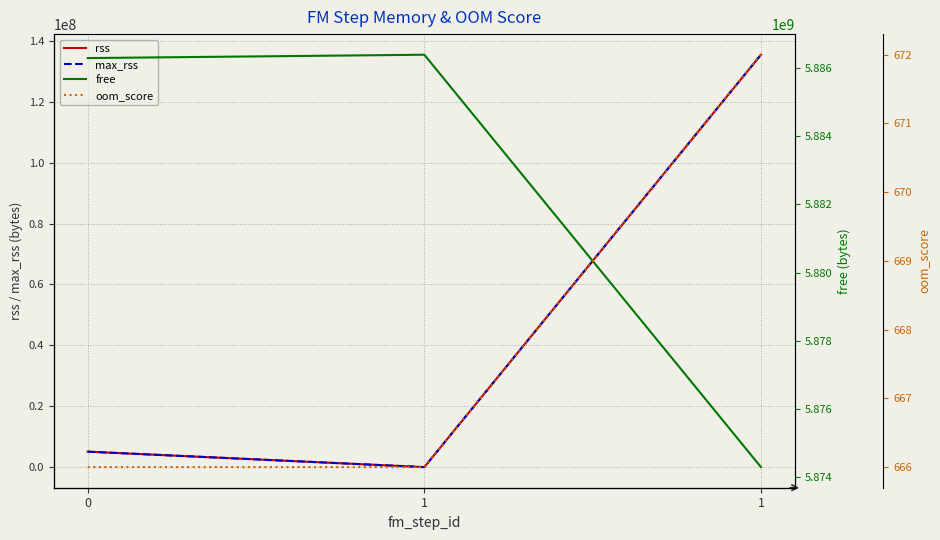

Is the value of free at 0 greater than the value of oom_score at 1?

Yes